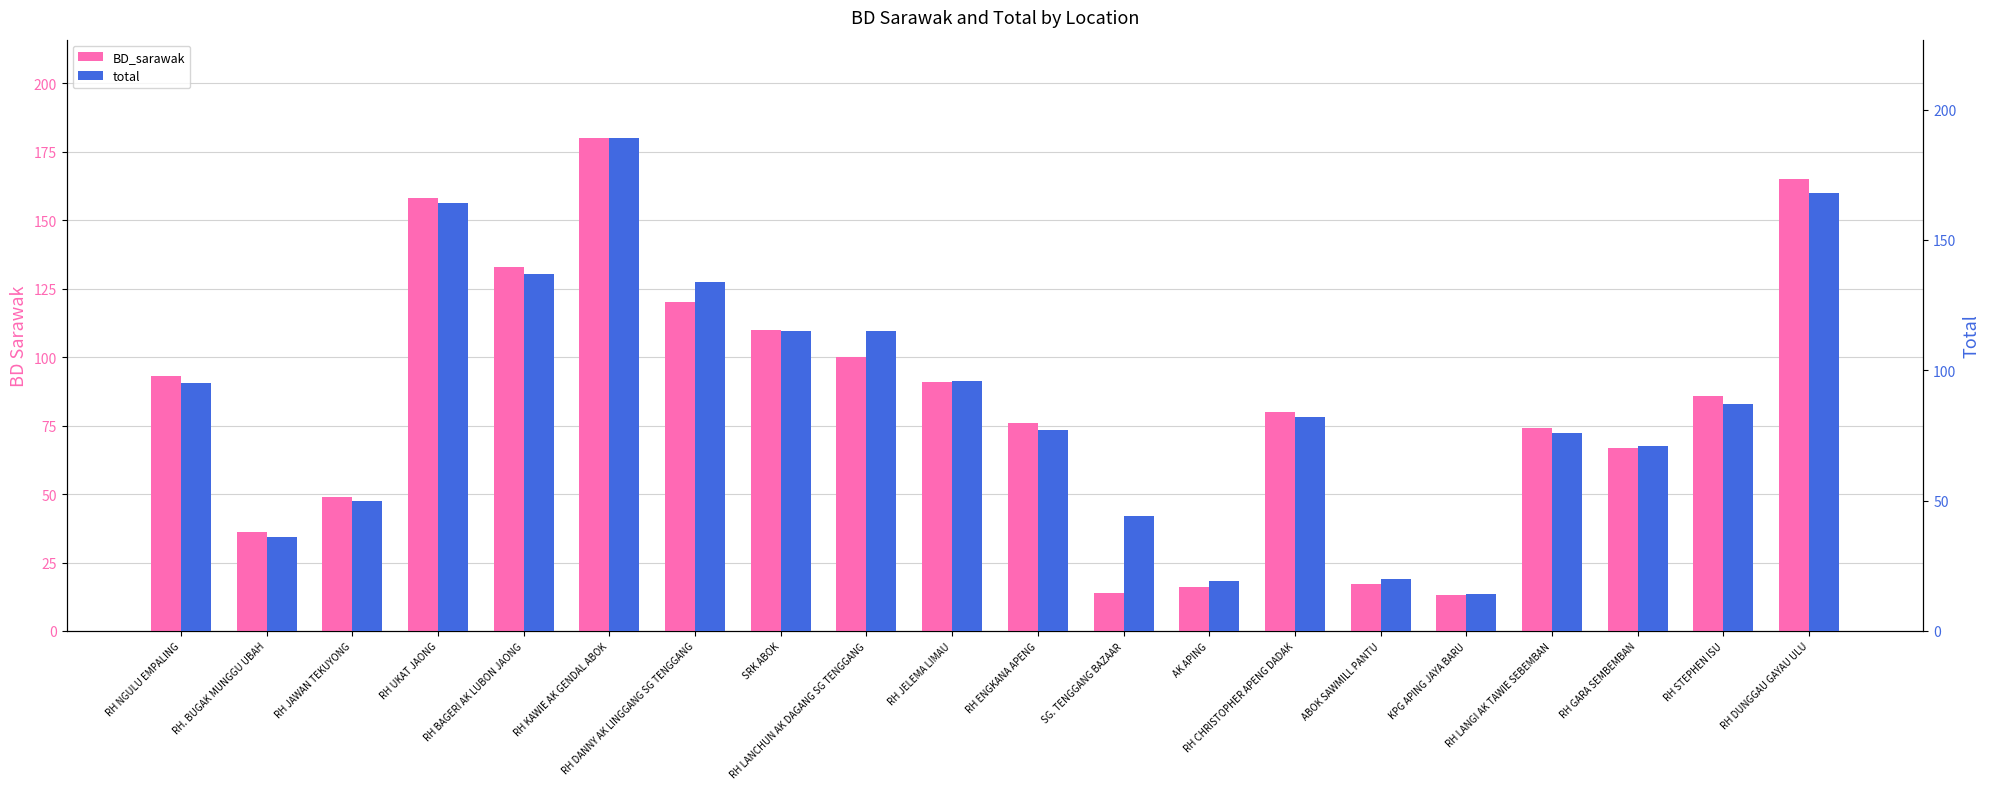

Where does the BD_sarawak series first go above 86?

RH NGULU EMPALING